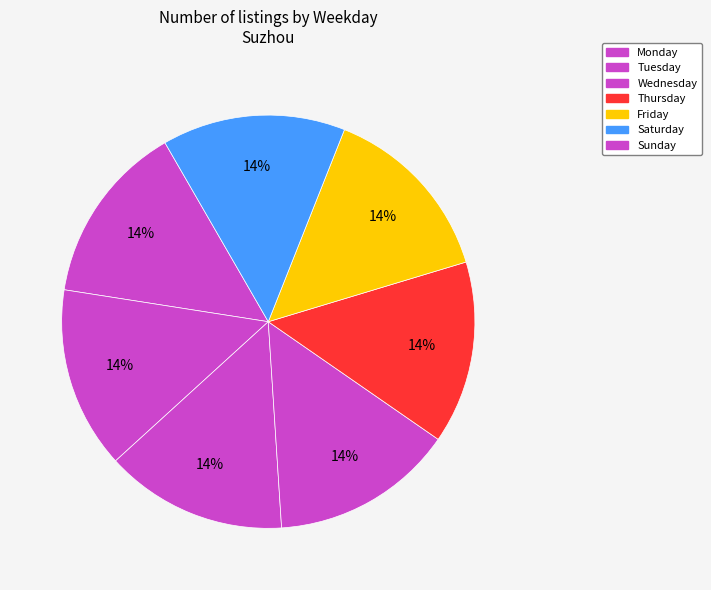

How many segments does this pie chart have?

7